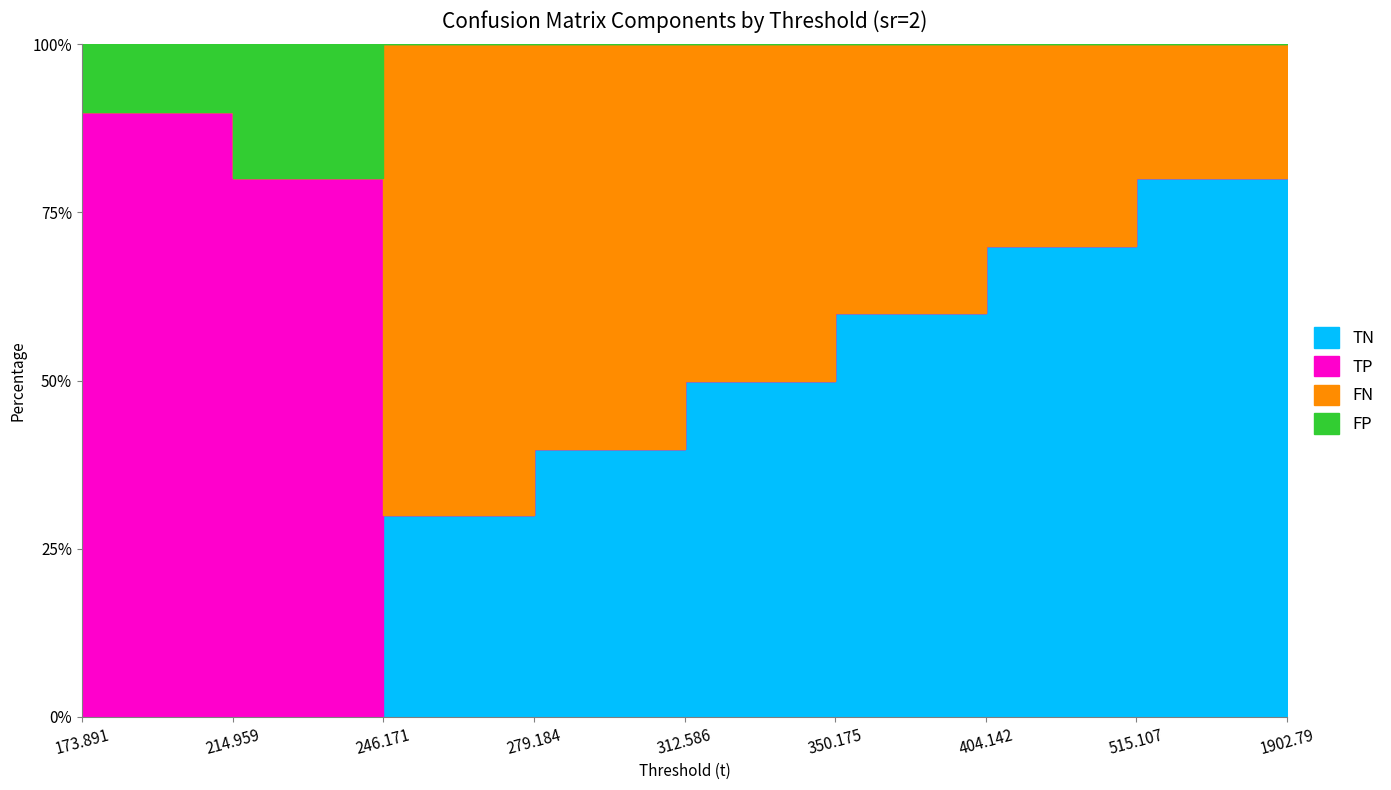

Reading left to right, what are all the values shown in this chart?

TP: 311	277	0	0	0	0	0	0	0
TN: 0	0	104	138	173	208	242	277	311
FN: 0	0	242	208	173	138	104	69	35
FP: 35	69	0	0	0	0	0	0	0